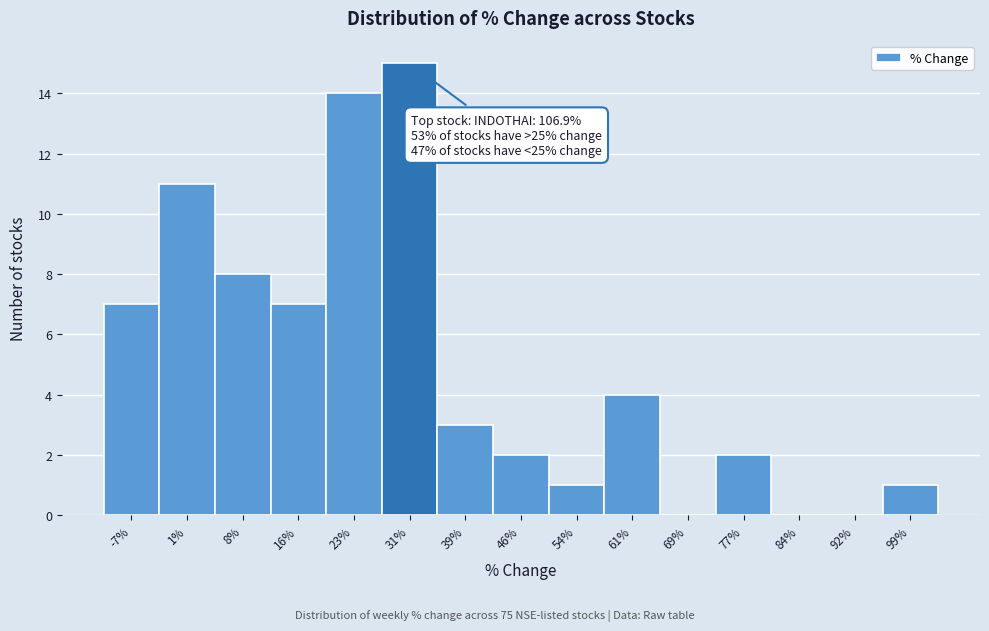

Reading right to left, list all the values displayed in this chart.

99%=1	92%=0	84%=0	77%=2	69%=0	61%=4	54%=1	46%=2	39%=3	31%=15	23%=14	16%=7	8%=8	1%=11	-7%=7